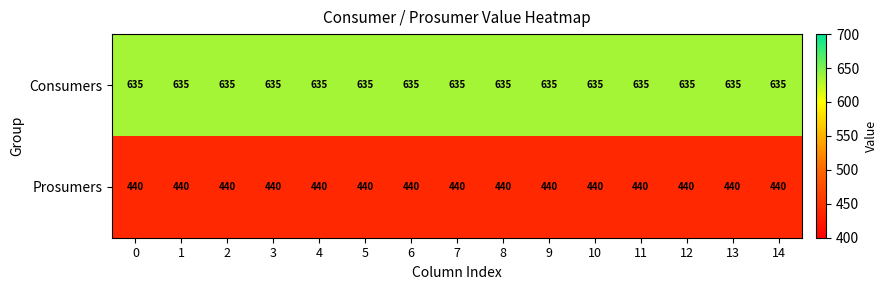

What is the sum of the Prosumers values at 9 and 5?

880